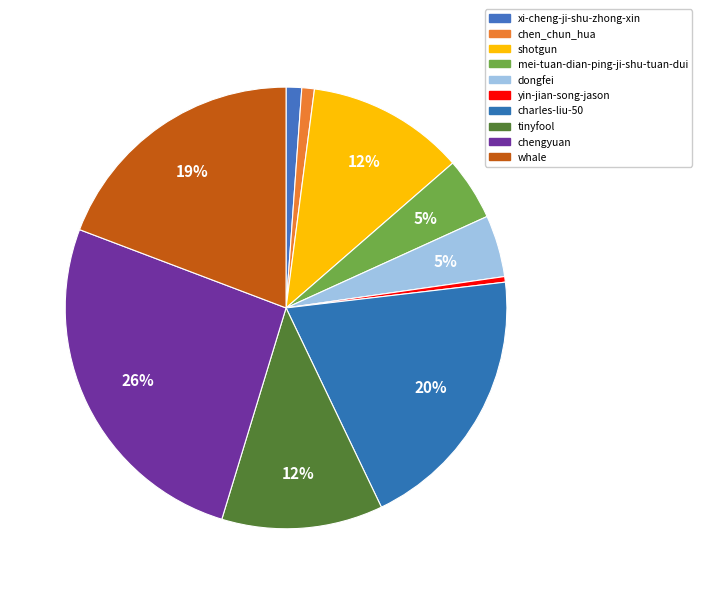

How many segments does this pie chart have?

10